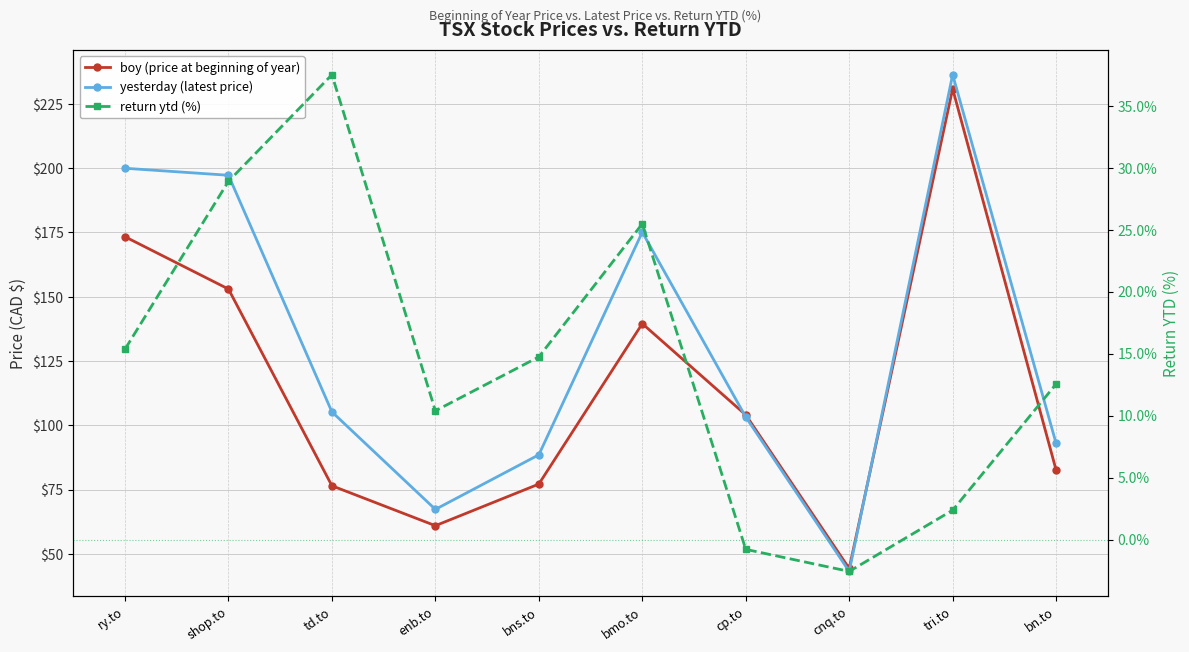

At which category is the sum across all series the highest?

tri.to